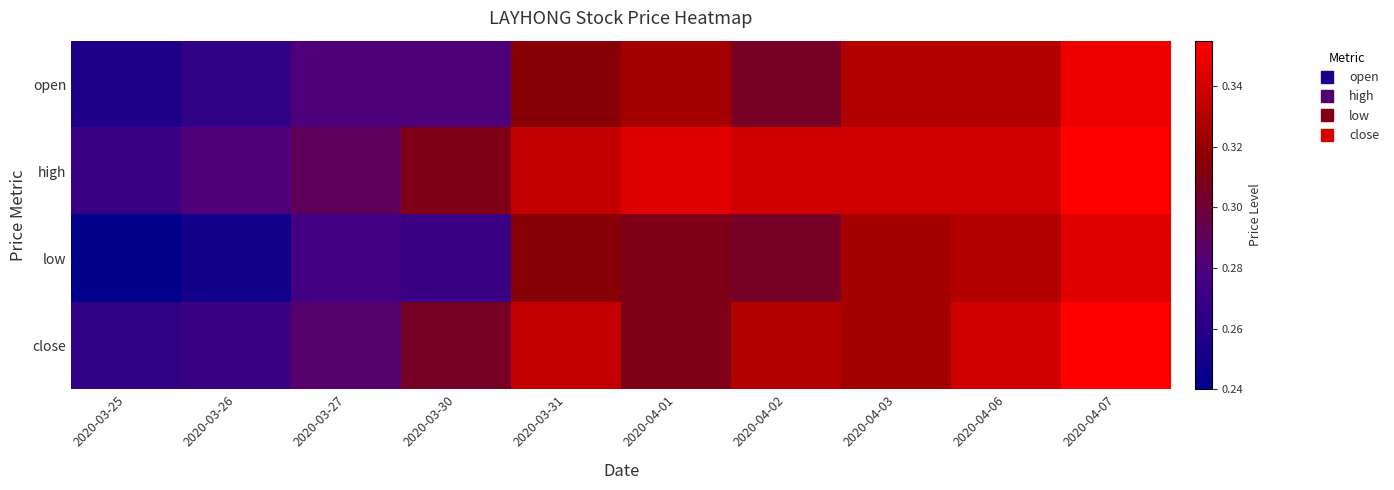

What is the maximum value shown in the chart?

0.4